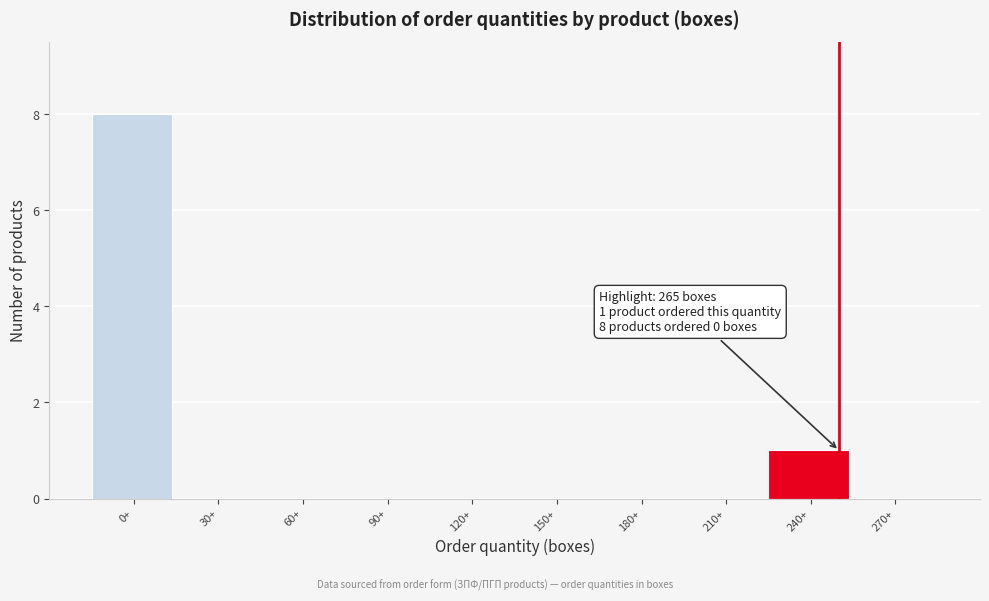

Reading right to left, extract all data points from this chart.

270+=0	240+=1	210+=0	180+=0	150+=0	120+=0	90+=0	60+=0	30+=0	0+=8